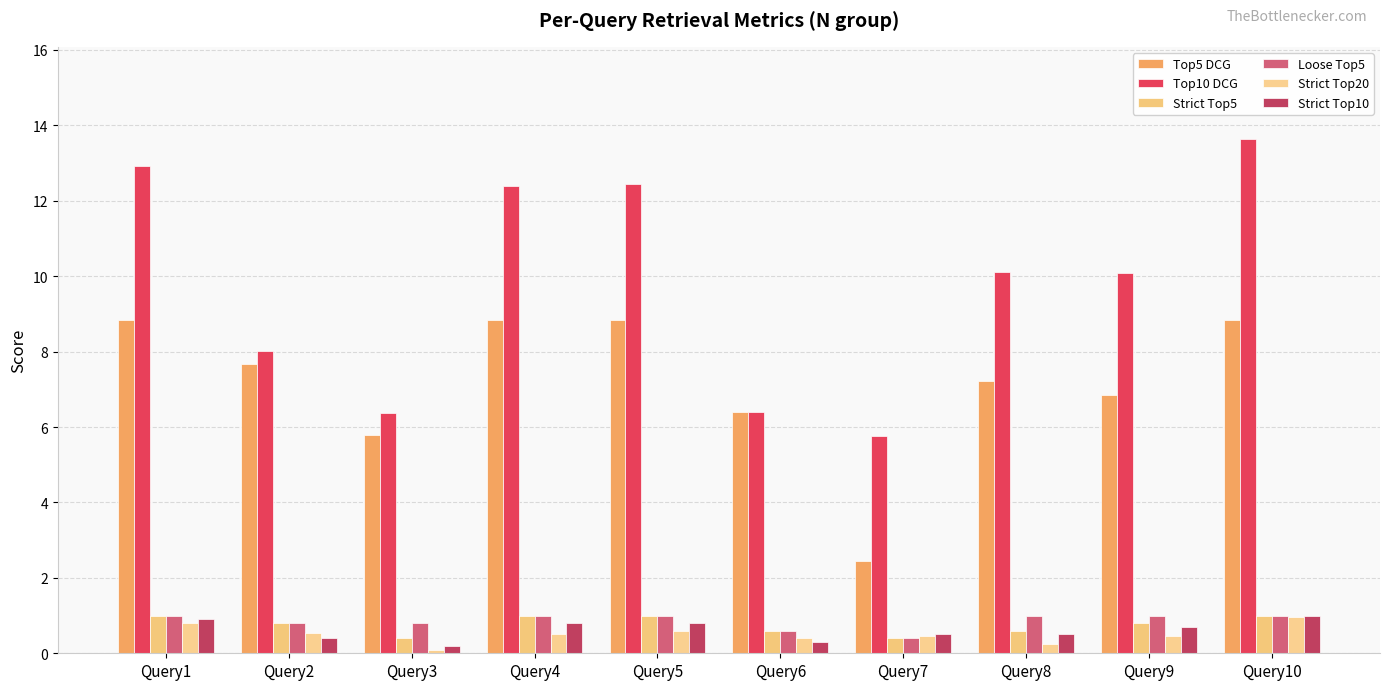

What is the spread (max minus min) of values at Query6?

6.1